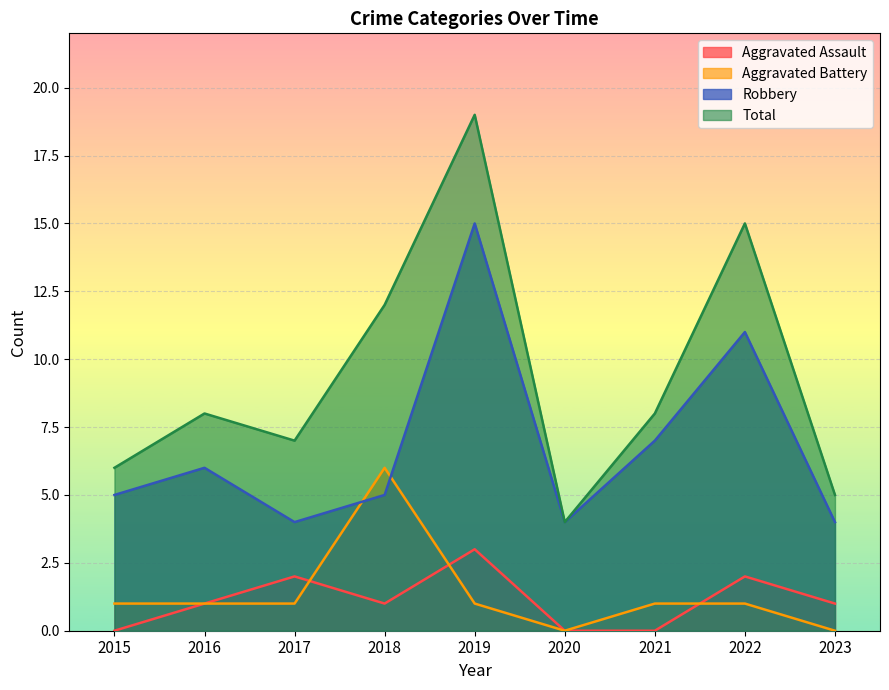

True or false: Total has a value of 31 at 2019.

False